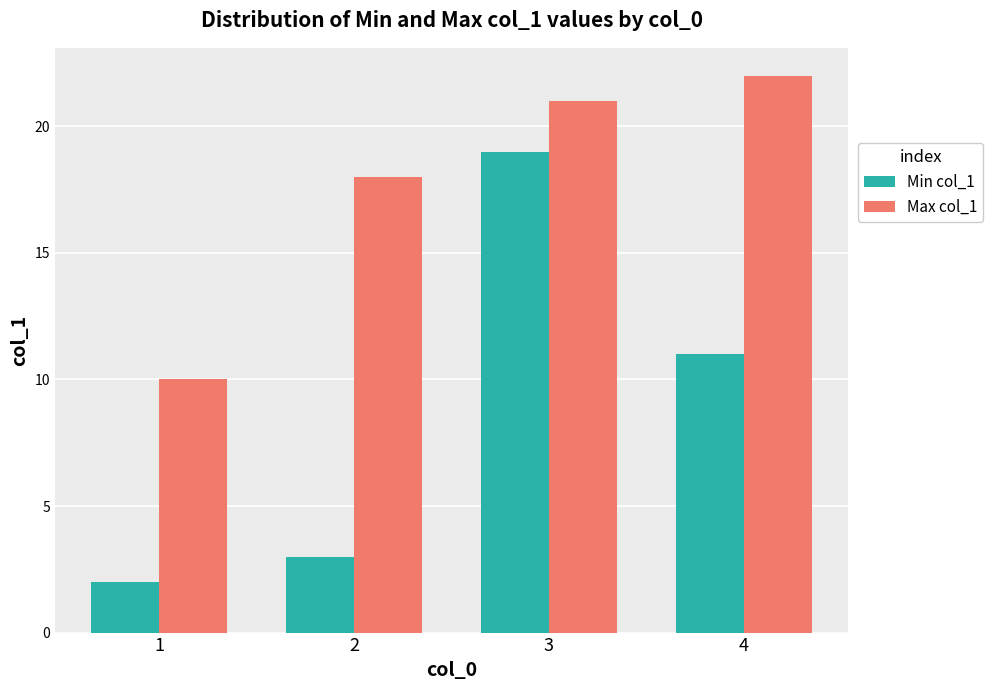

Rank the categories by Min col_1 value from lowest to highest.

1, 2, 4, 3